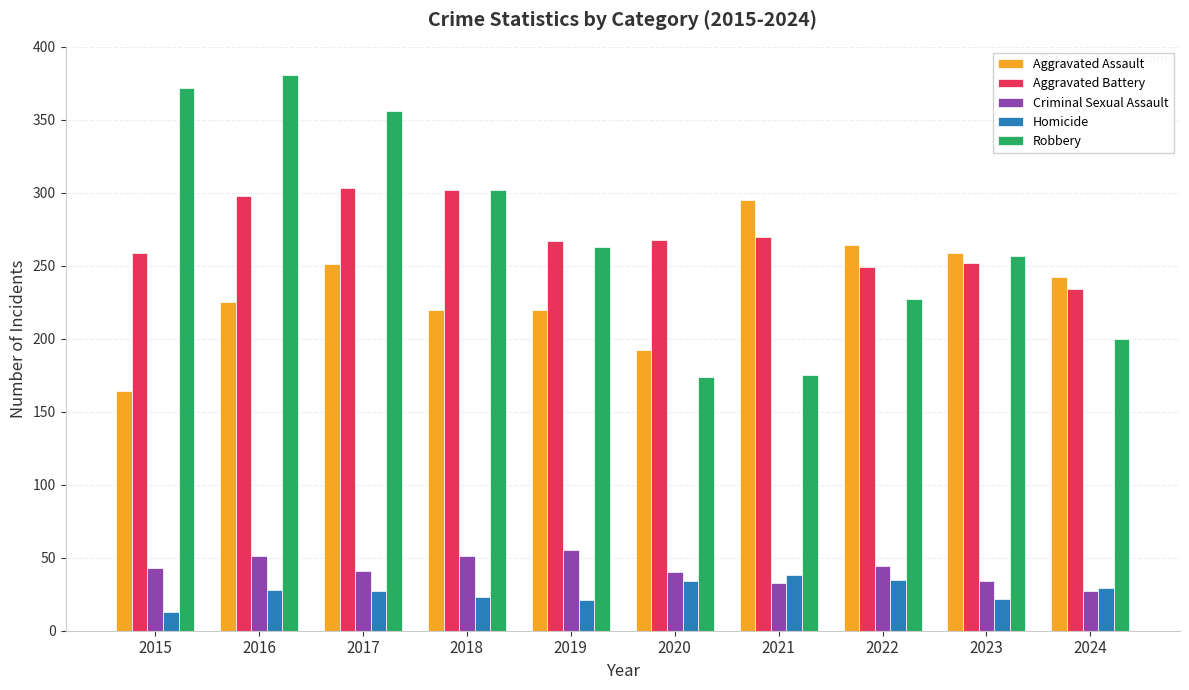

How many values in the Robbery series are below 263?

5